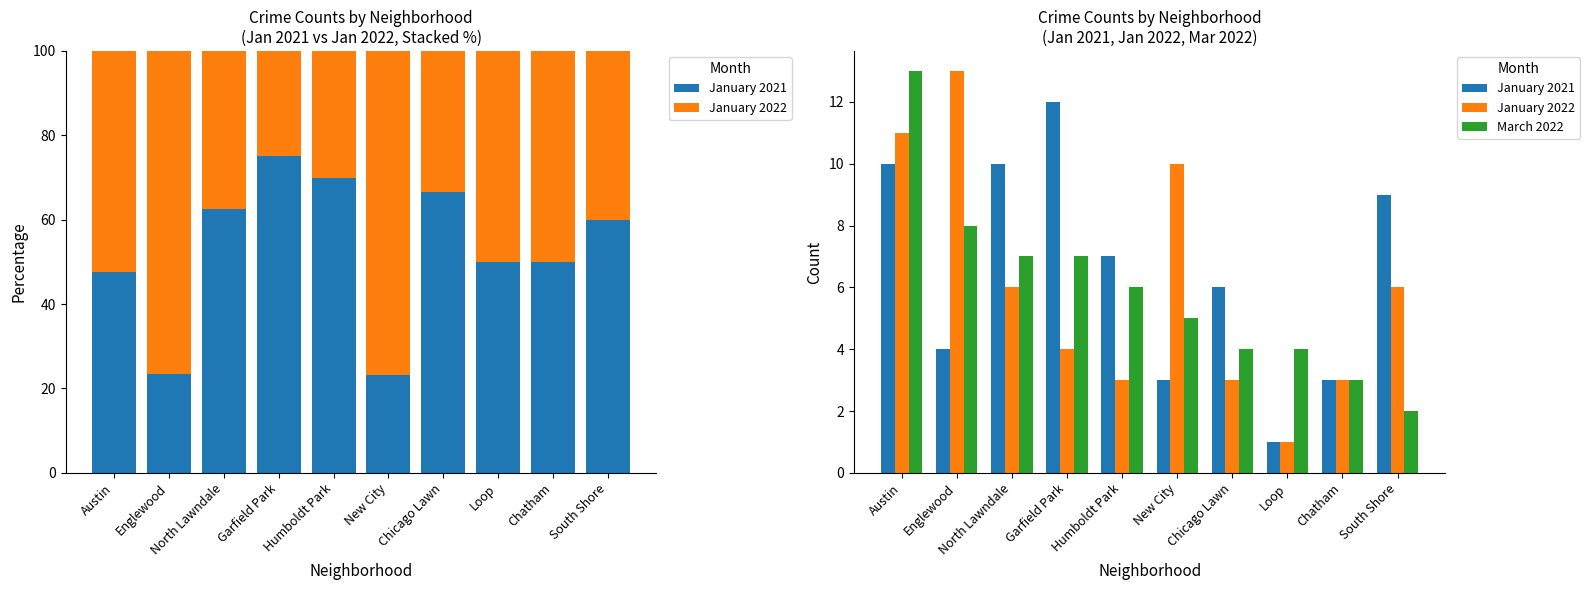

The value of January 2022 at North Lawndale is 6. True or false?

True